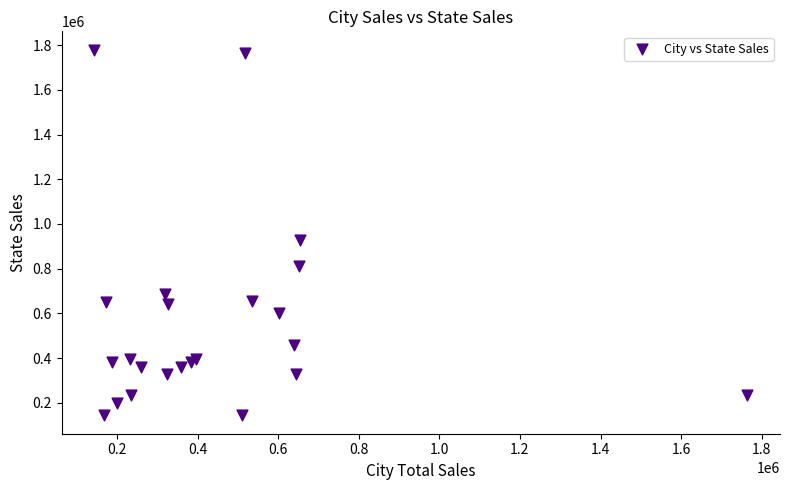

What Y value in the scatter plot is closest to 961710?

929958